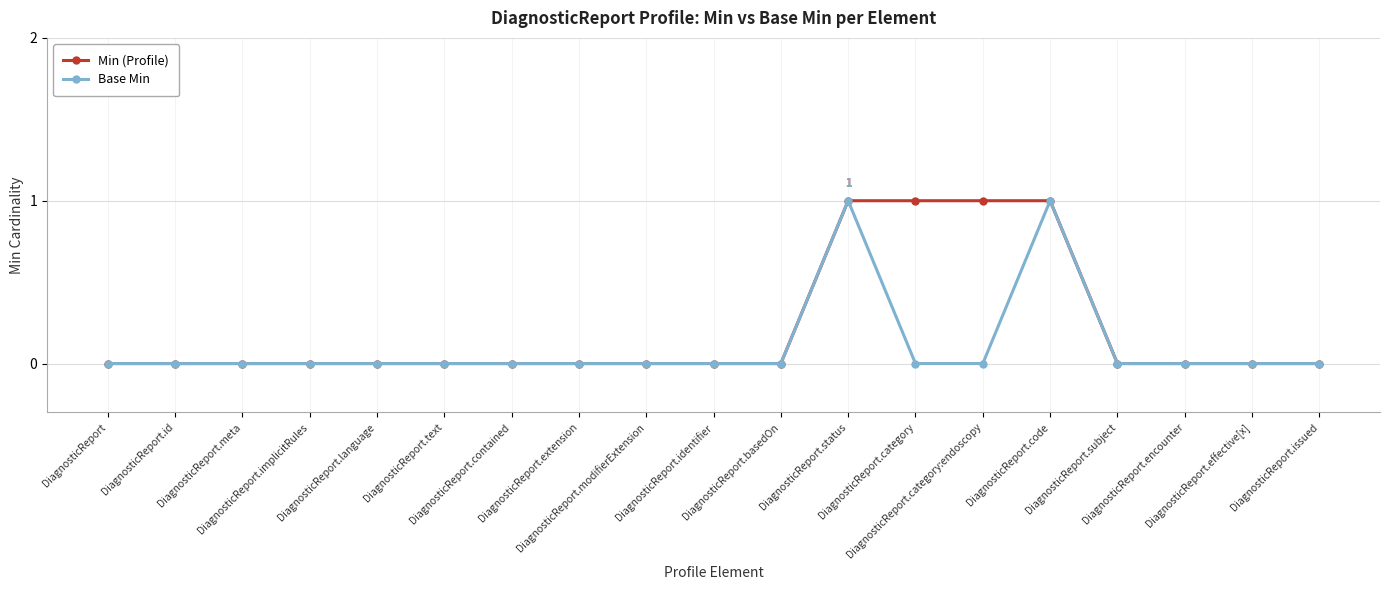

List the series in order of their overall mean, highest first.

Min (Profile), Base Min